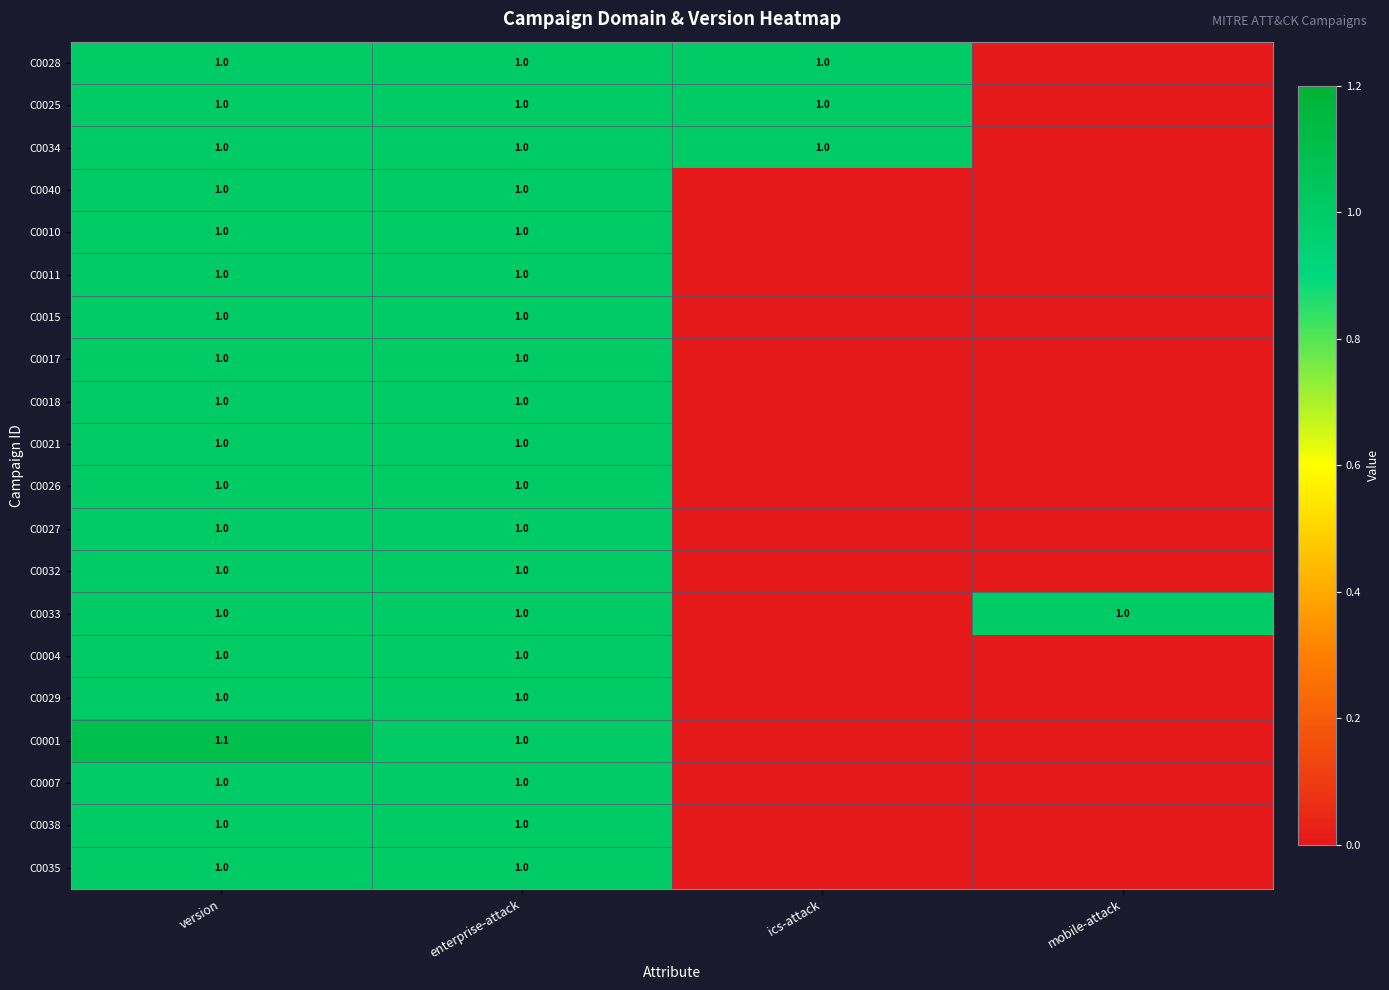

Is it true that C0021 equals 1.0 at enterprise-attack?

True